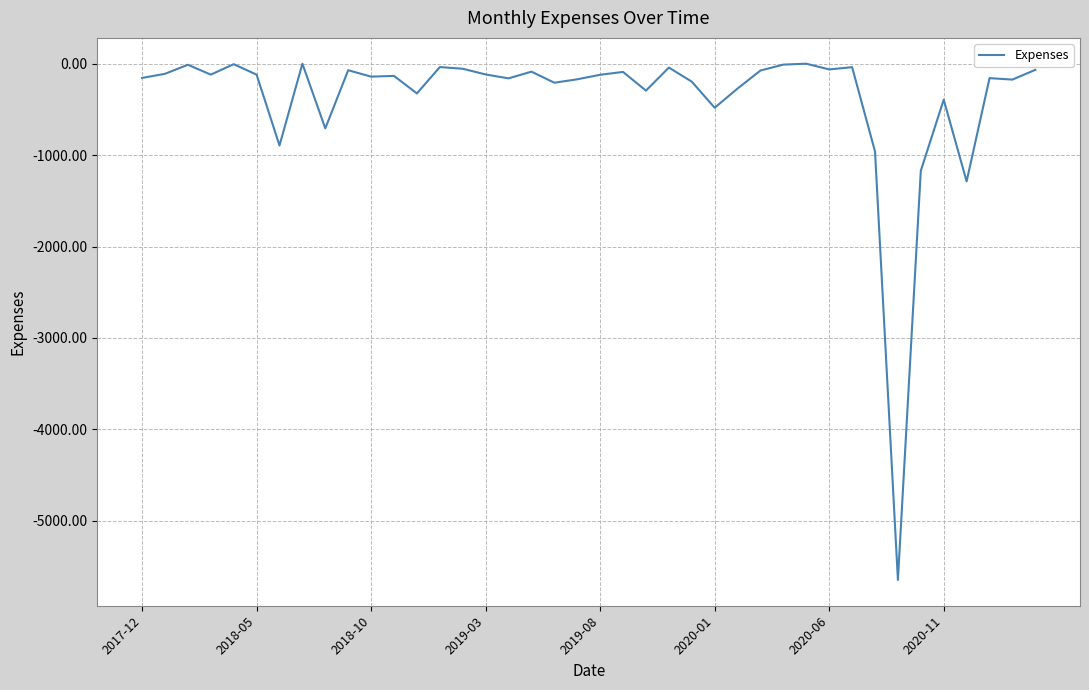

What is the minimum value shown in the chart?

-5646.9